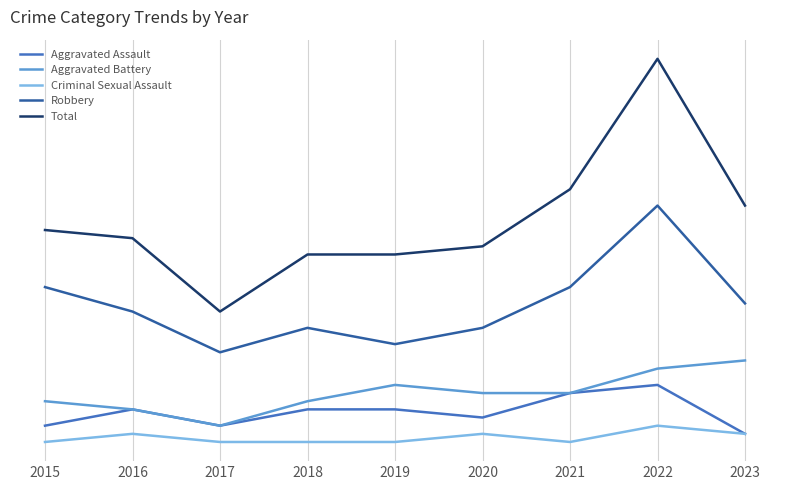

What is the total value across all series at 2019?

46